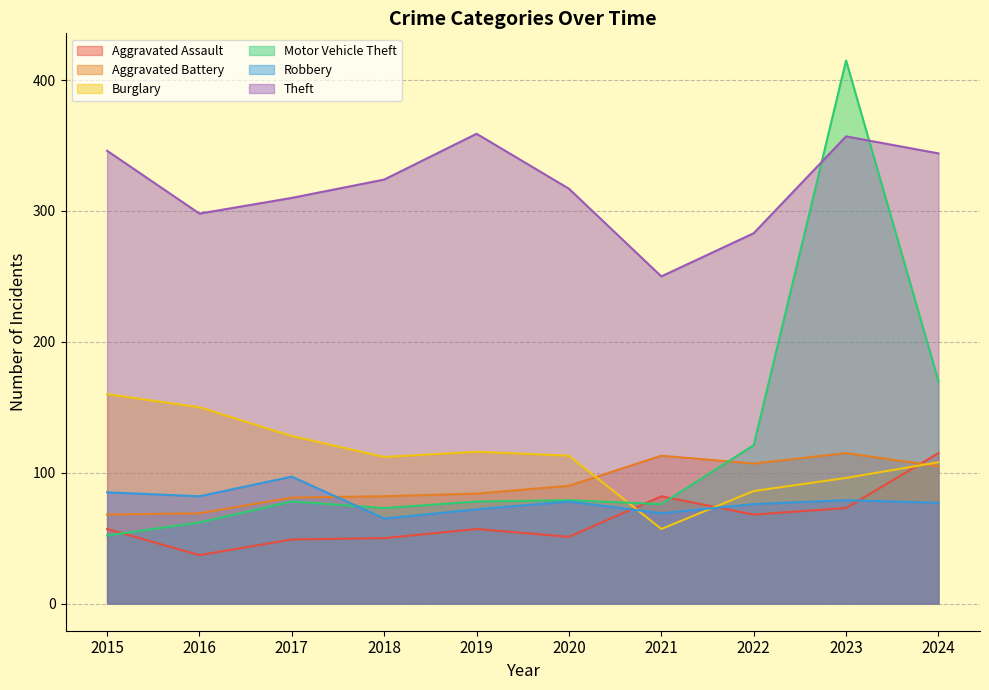

Between 2018 and 2019, which is larger?

2019